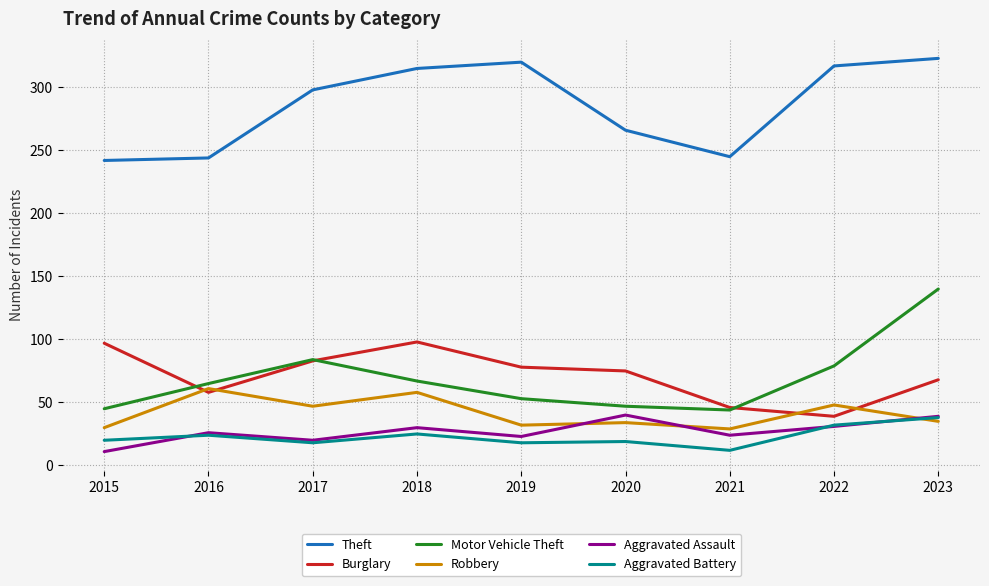

What is the highest value of the Robbery series?

61